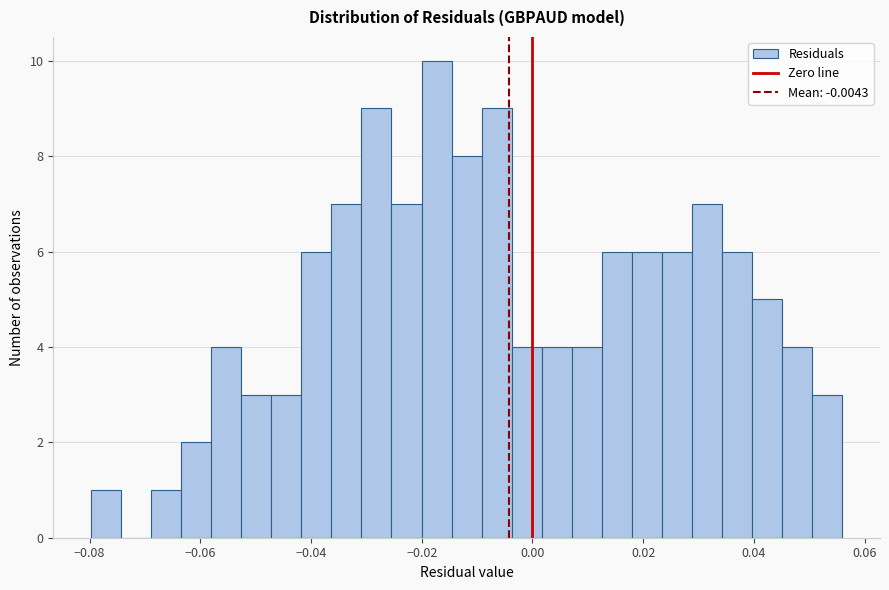

Read against the x-axis, roughly where is the centre of the tallest bar?

-0.018